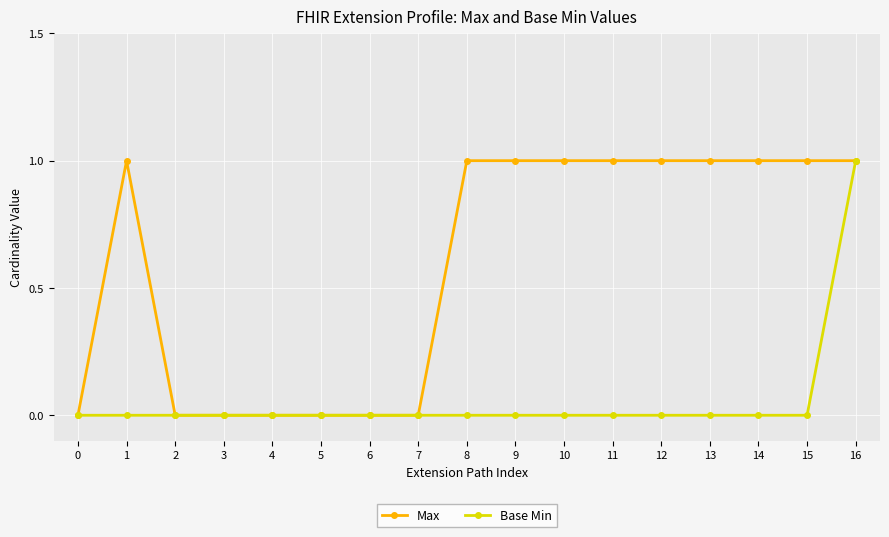

Reading right to left, transcribe all the data shown in this chart.

Max: 16=1	15=1	14=1	13=1	12=1	11=1	10=1	9=1	8=1	7=0	6=0	5=0	4=0	3=0	2=0	1=1	0=0
Base Min: 16=1	15=0	14=0	13=0	12=0	11=0	10=0	9=0	8=0	7=0	6=0	5=0	4=0	3=0	2=0	1=0	0=0